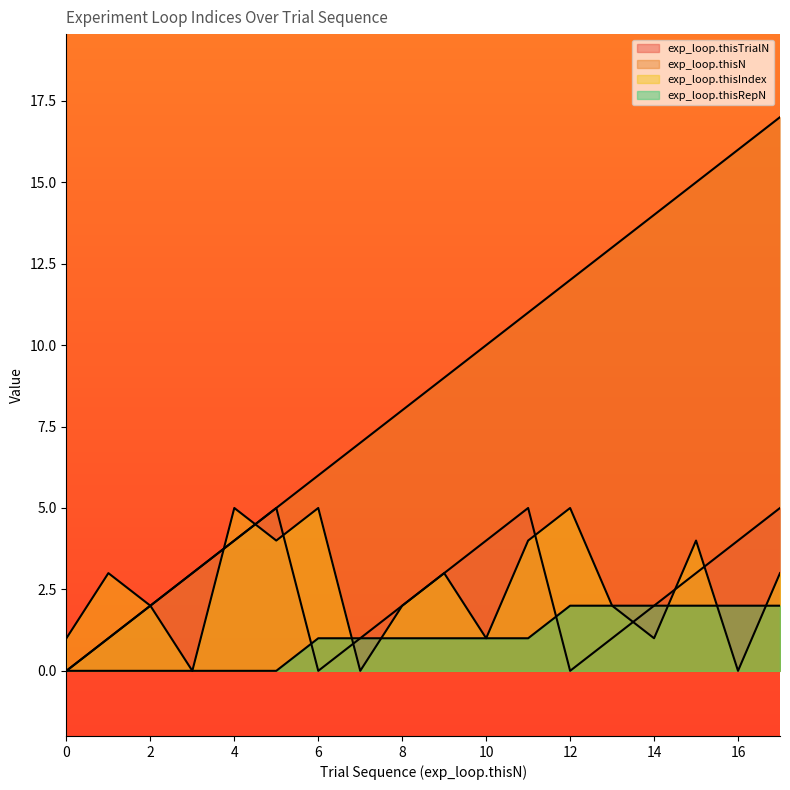

Between 4 and 3, which is larger?

4